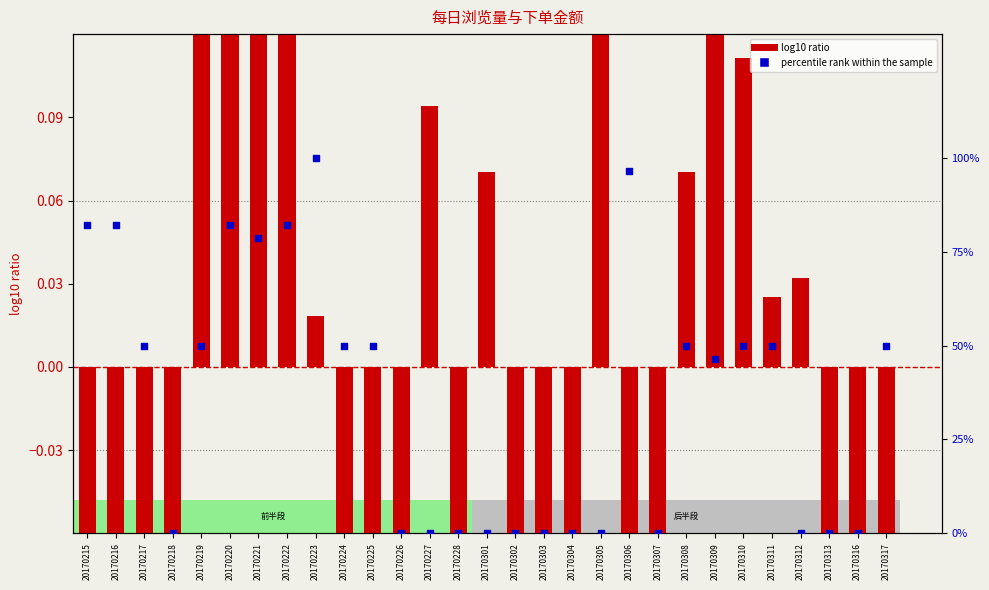

At how many categories does at least one series exceed 66?

7